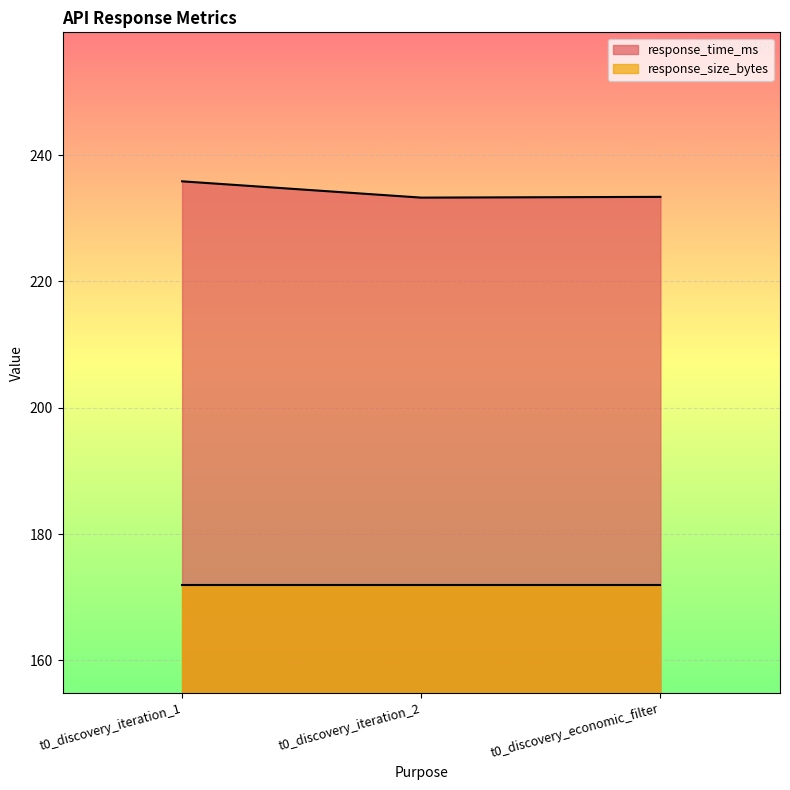

Rank the series by their average value, from lowest to highest.

response_size_bytes, response_time_ms